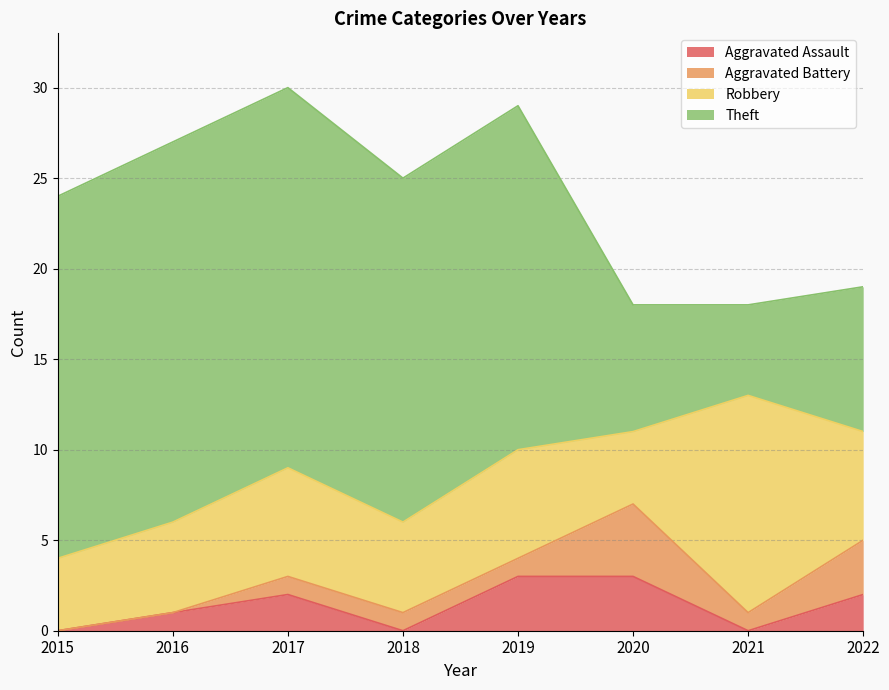

True or false: Theft and Aggravated Battery intersect in this chart.

False